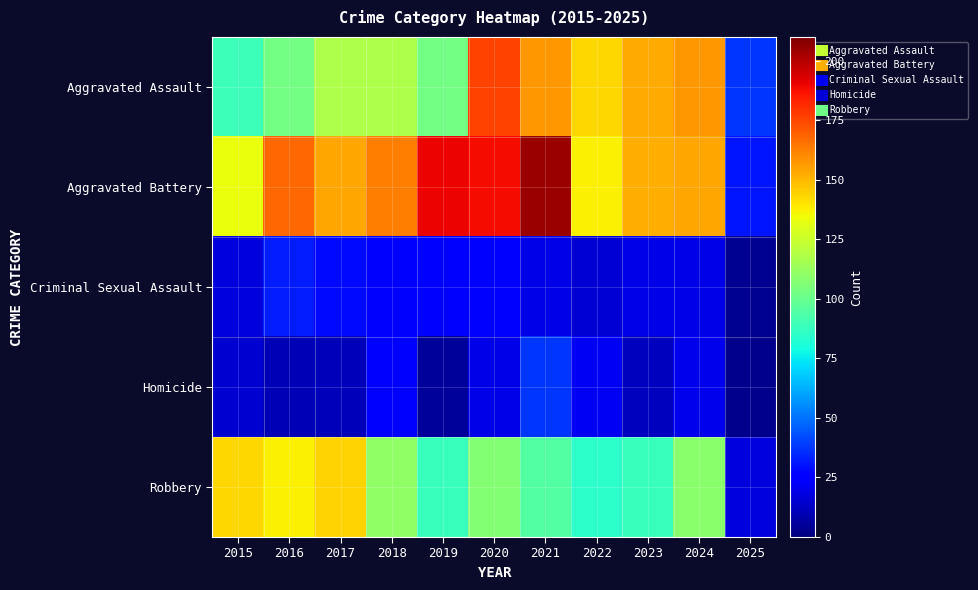

List the series in order of their peak value, lowest first.

Criminal Sexual Assault, Homicide, Robbery, Aggravated Assault, Aggravated Battery